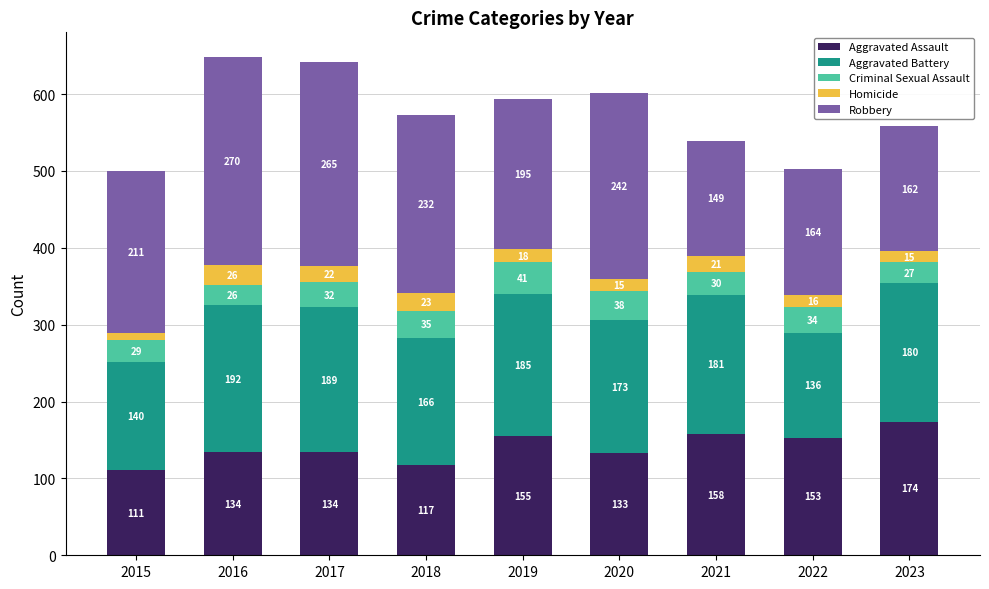

Reading right to left, list the values for the Aggravated Assault series.

174	153	158	133	155	117	134	134	111